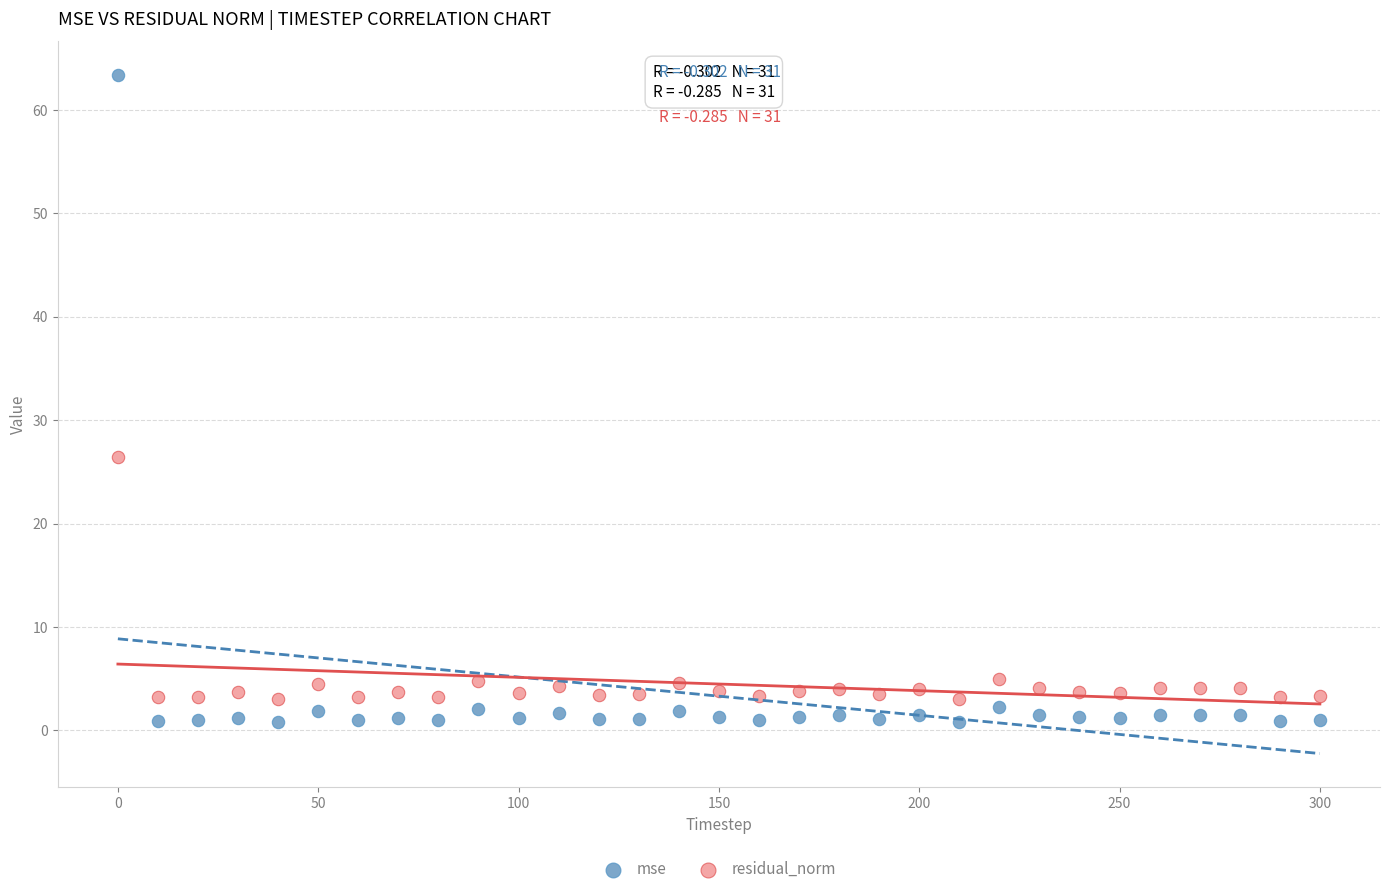

In the mse series, what Y value is closest to 32?

2.3